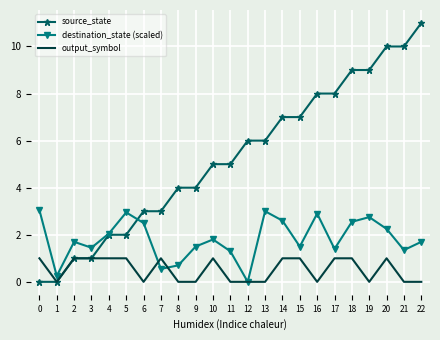

How many distinct data groups are displayed?

3